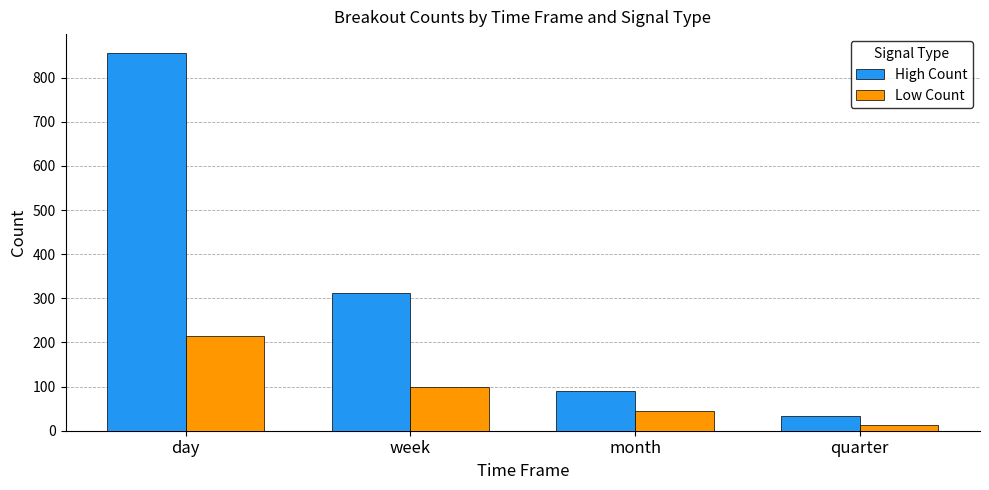

Count the Low Count values in the range 45 to 214.

3